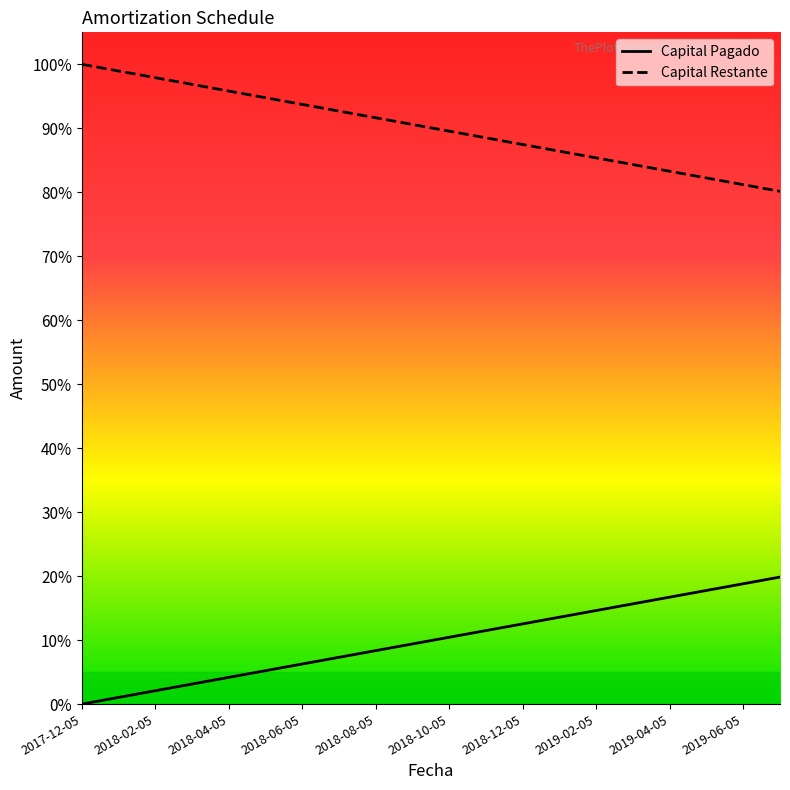

What is the difference between the maximum and minimum values in the Capital Restante series?

19.9